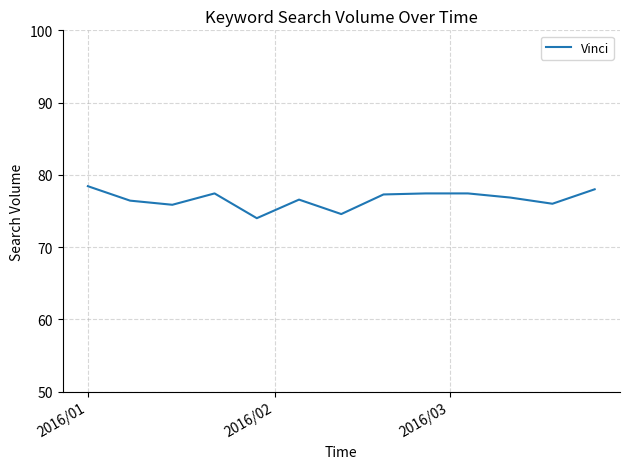

How many distinct data groups are displayed?

1